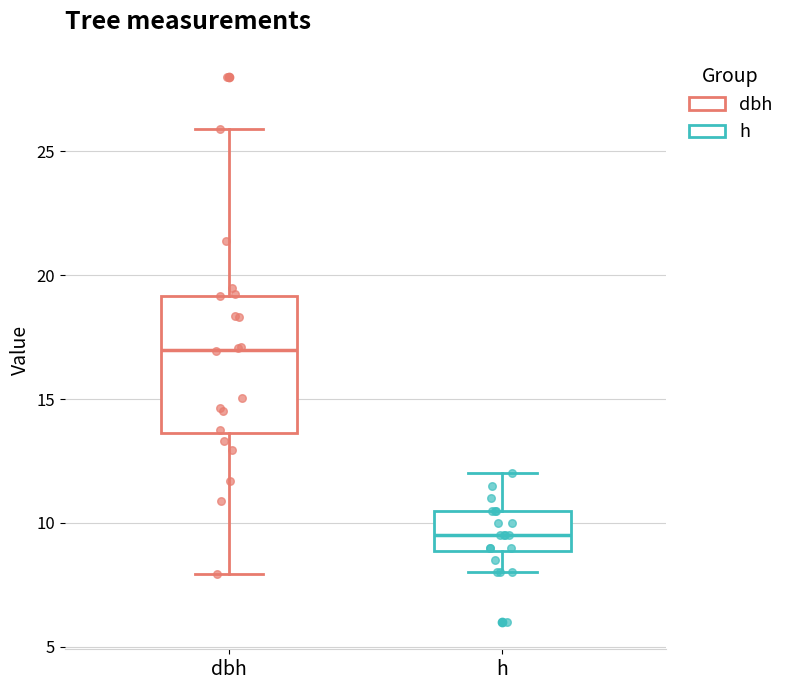

Which box's median line is the highest?

dbh